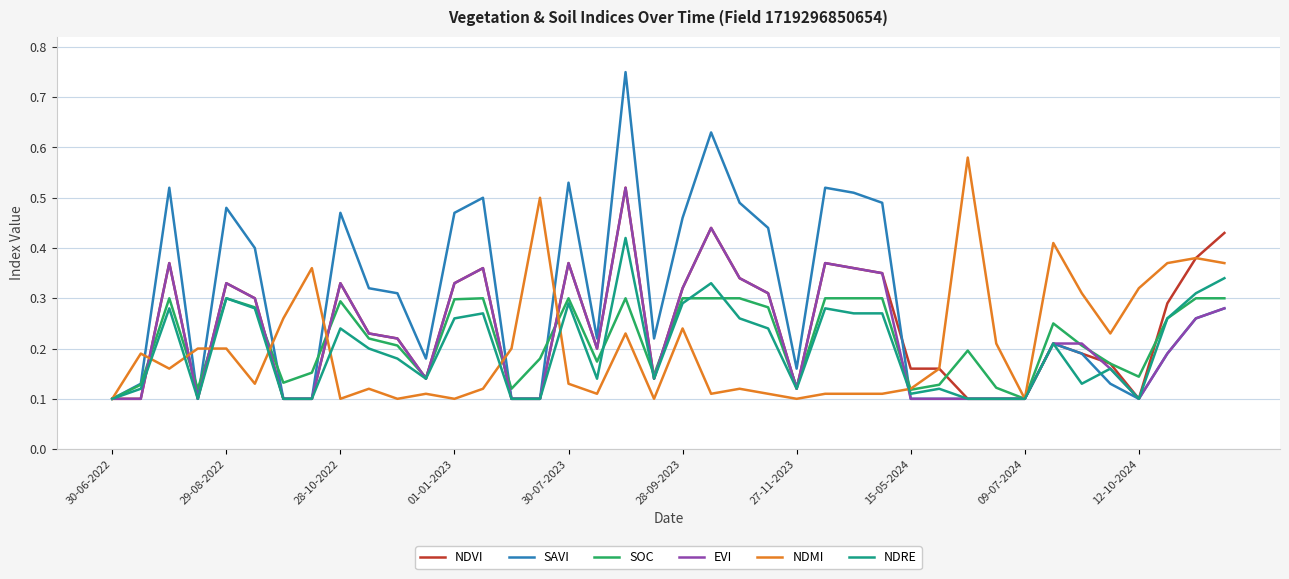

Which series has the largest range (max minus min)?

SAVI